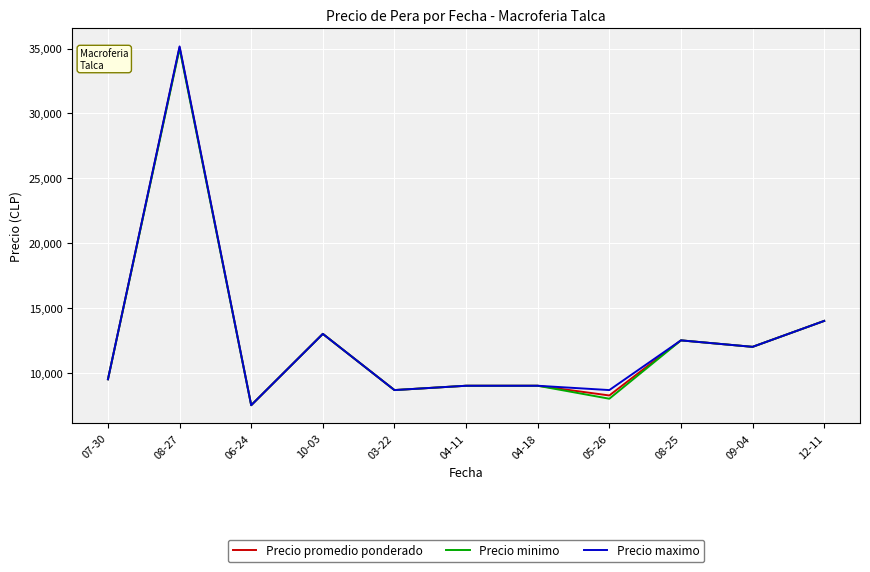

What is the minimum value shown in the chart?

7500.0